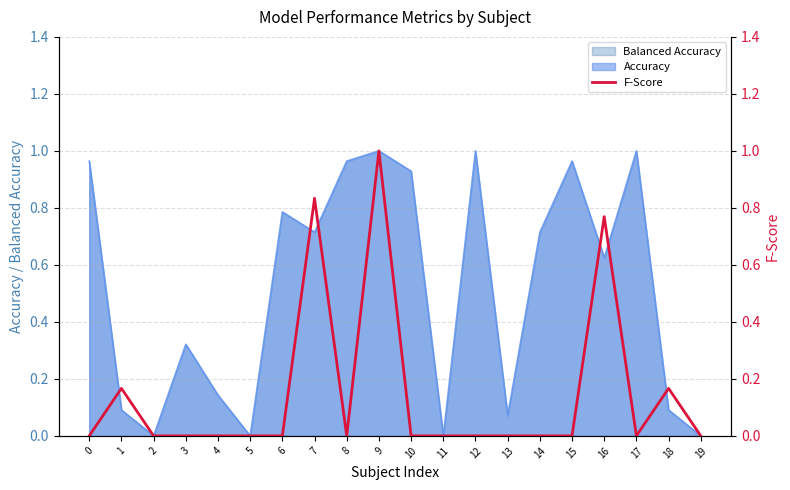

What is the difference between the values at 6 and 18?

0.2